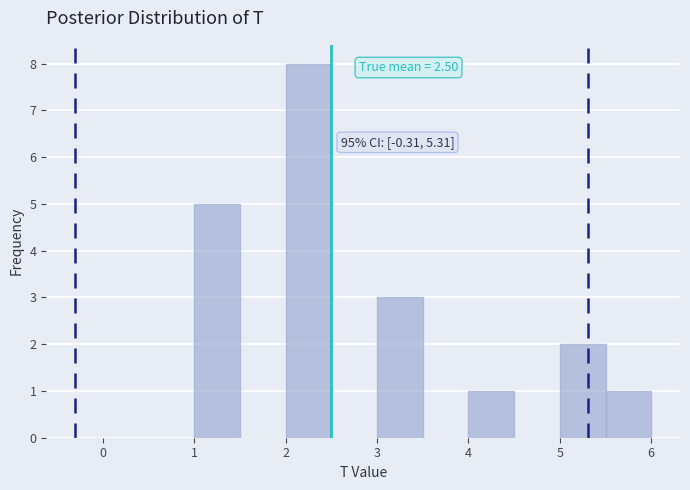

Which range on the x-axis has the tallest bar?

2.0 to 2.5